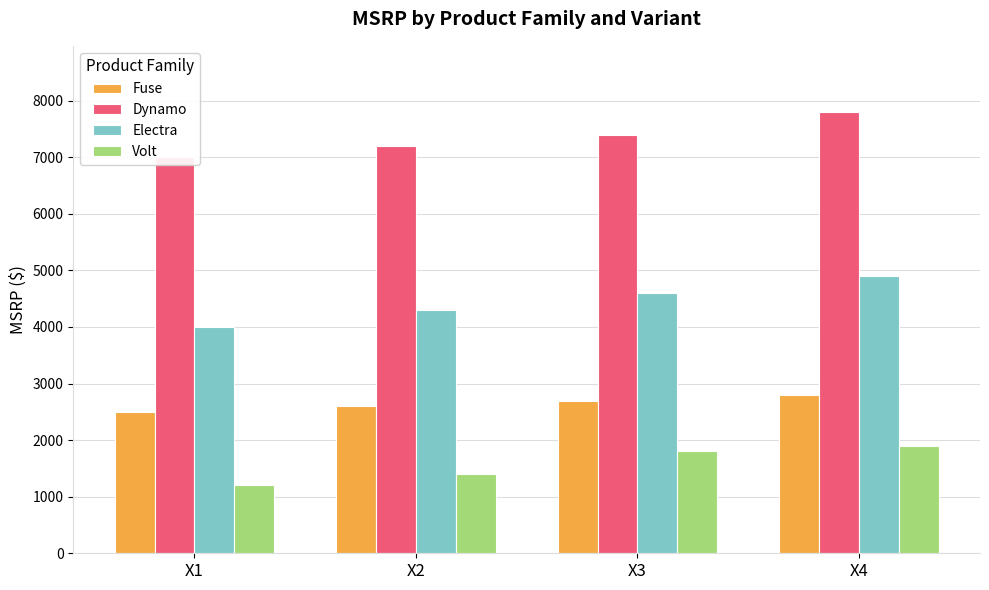

What is the value of the Electra bar at the 2nd from the left?

4300